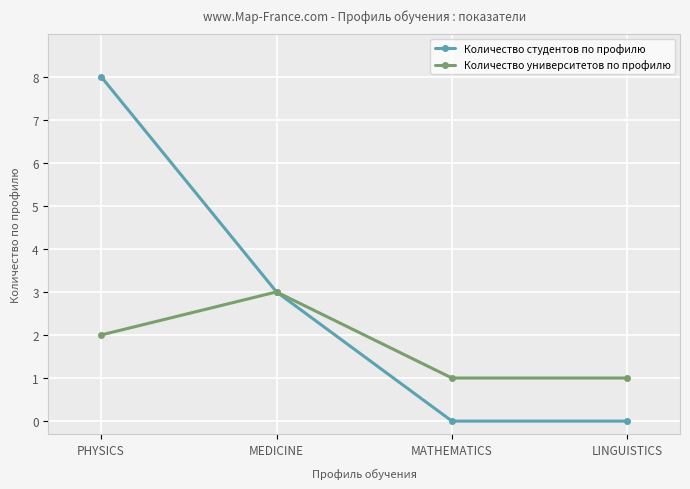

List the series in order of their peak value, highest first.

Количество студентов по профилю, Количество университетов по профилю